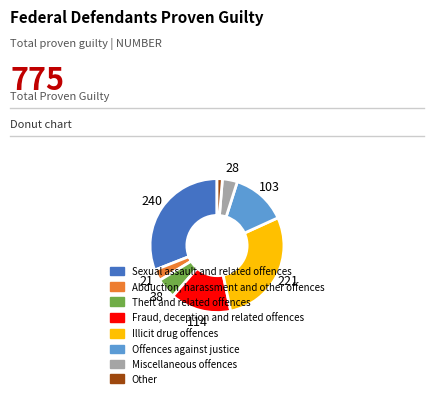

True or false: Sexual assault and related offences accounts for 31% of the total.

True